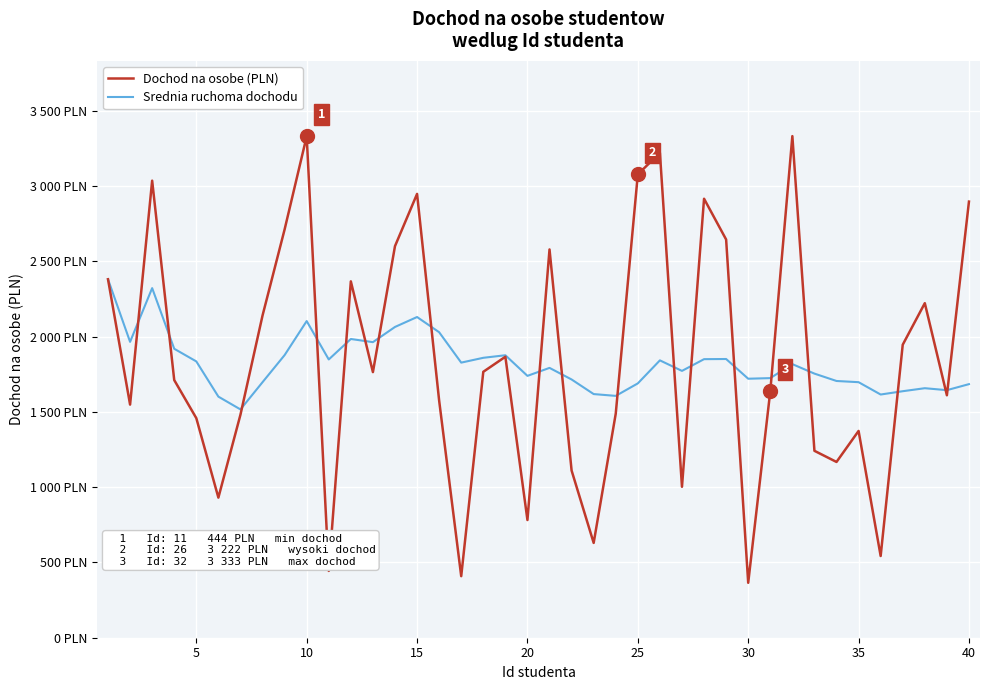

What are all the series names shown in the legend?

Dochod na osobe (PLN), Srednia ruchoma dochodu